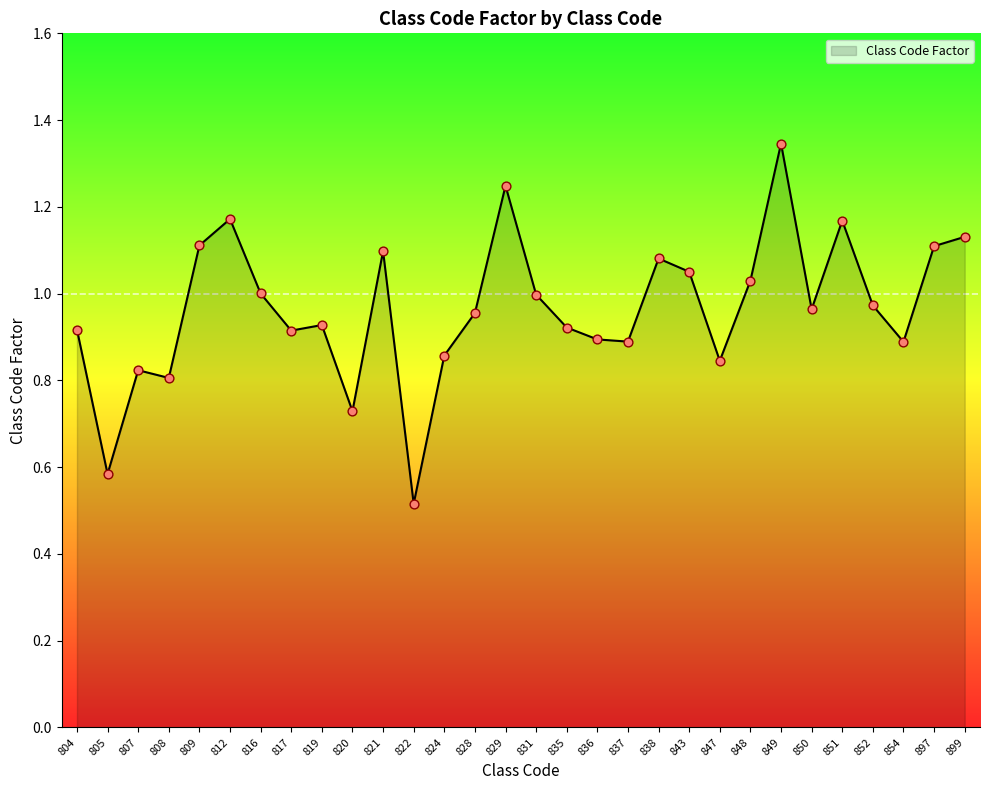

Between 843 and 804, which is larger?

843